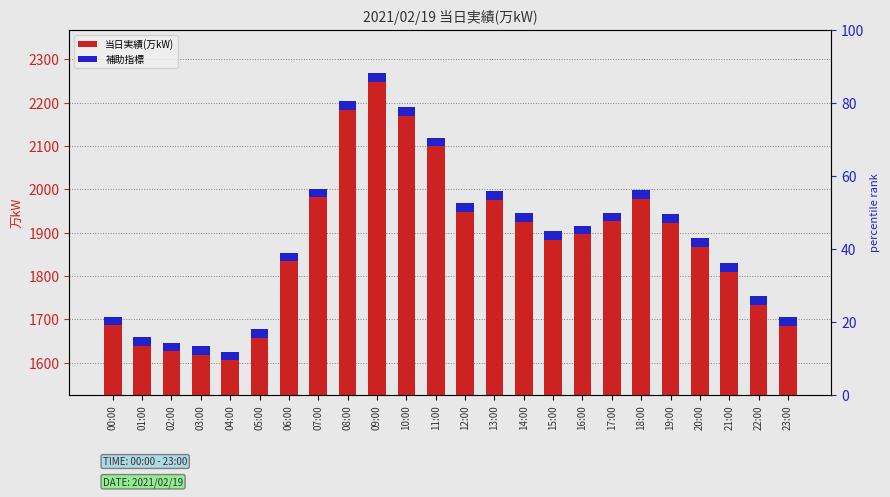

What is the value of the 補助指標 bar at the 19th from the left?

20